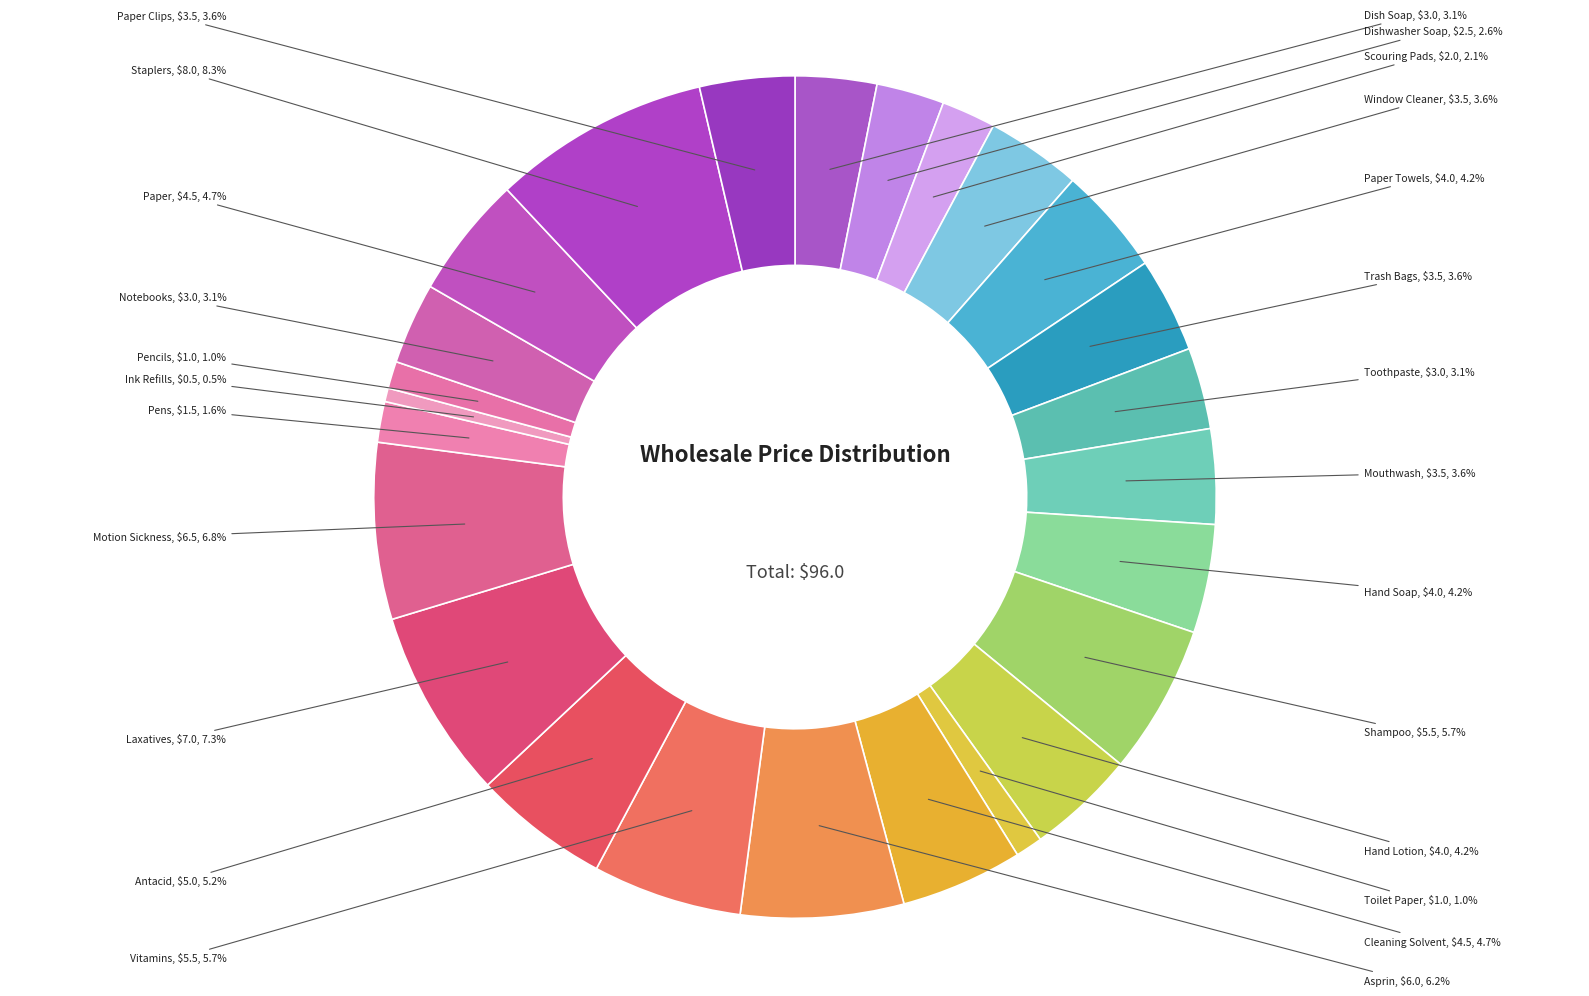

Does Laxatives represent more than half of the total?

No